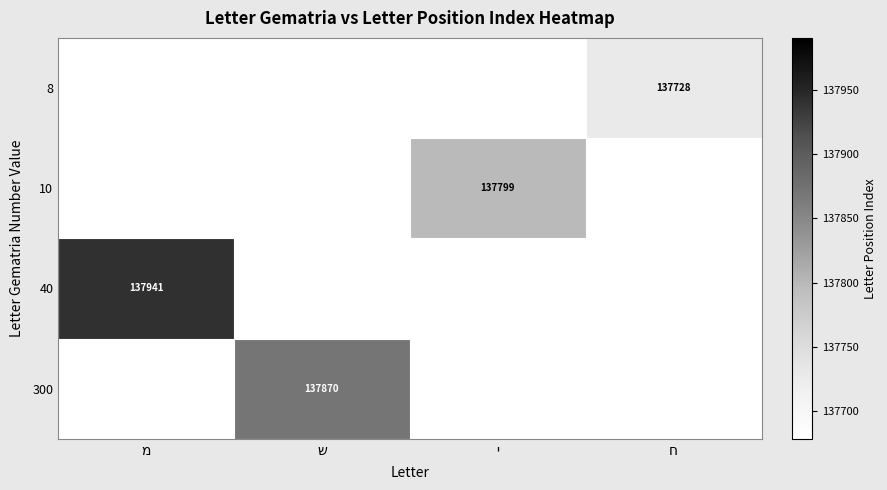

Is it true that 40 equals 0 at ש?

True